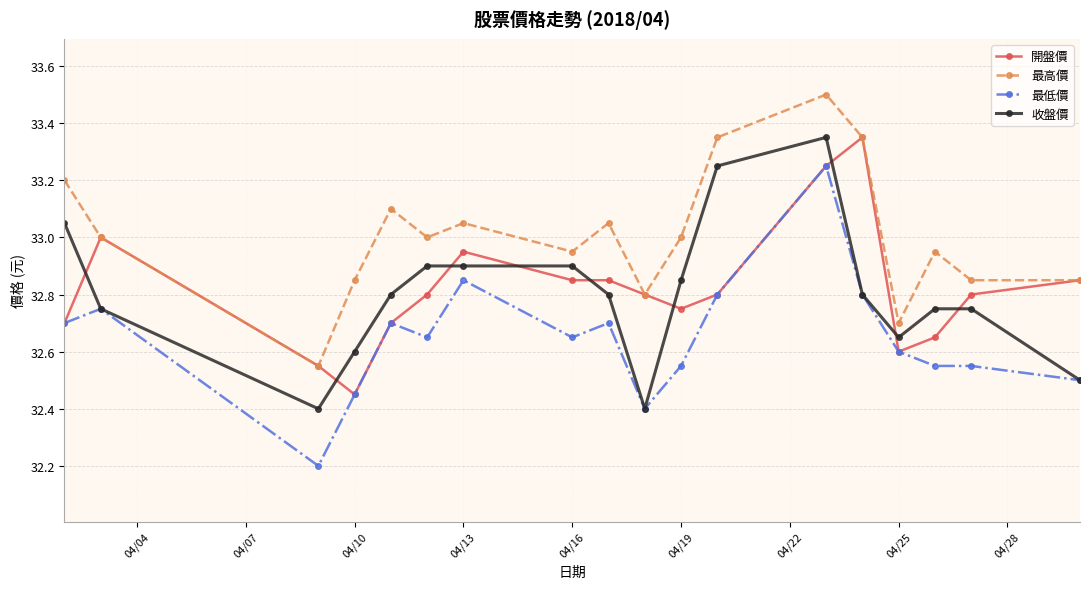

What is the smallest value displayed?

32.2